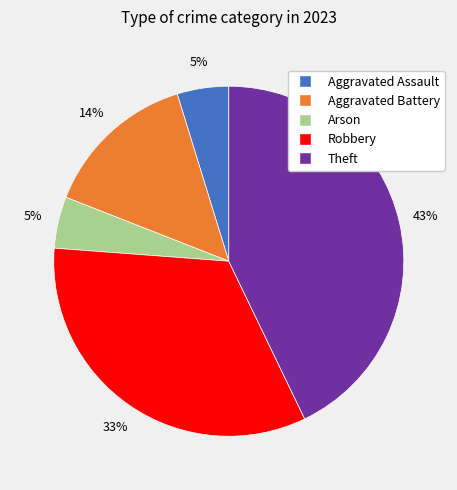

True or false: Theft accounts for 52% of the total.

False